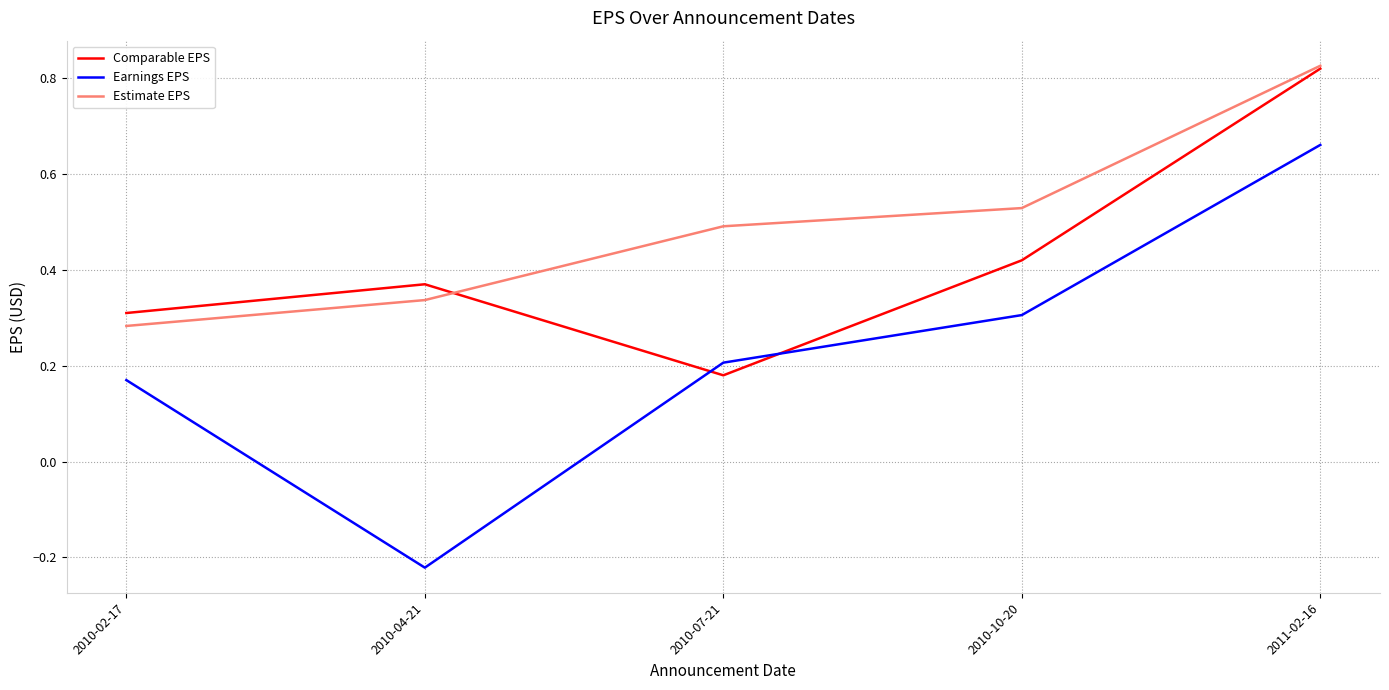

Which category has the highest value in the Estimate EPS series?

2011-02-16